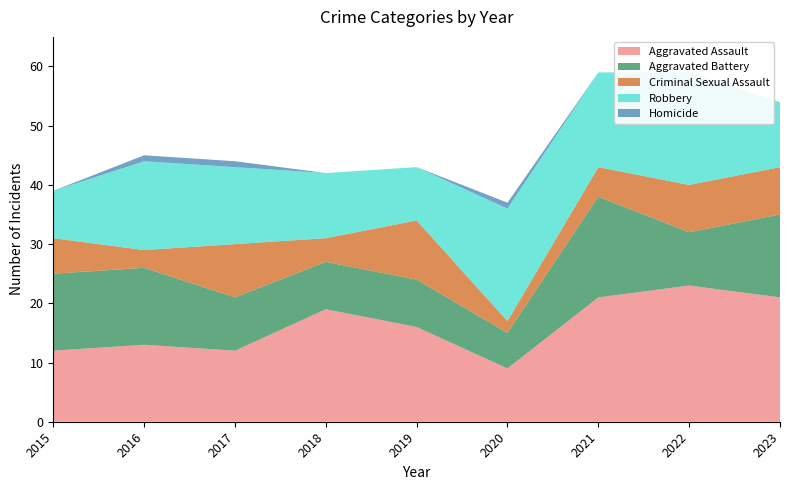

Reading left to right, transcribe all the data shown in this chart.

Aggravated Assault: 2015=12	2016=13	2017=12	2018=19	2019=16	2020=9	2021=21	2022=23	2023=21
Aggravated Battery: 2015=13	2016=13	2017=9	2018=8	2019=8	2020=6	2021=17	2022=9	2023=14
Criminal Sexual Assault: 2015=6	2016=3	2017=9	2018=4	2019=10	2020=2	2021=5	2022=8	2023=8
Robbery: 2015=8	2016=15	2017=13	2018=11	2019=9	2020=19	2021=16	2022=19	2023=11
Homicide: 2015=0	2016=1	2017=1	2018=0	2019=0	2020=1	2021=0	2022=0	2023=0